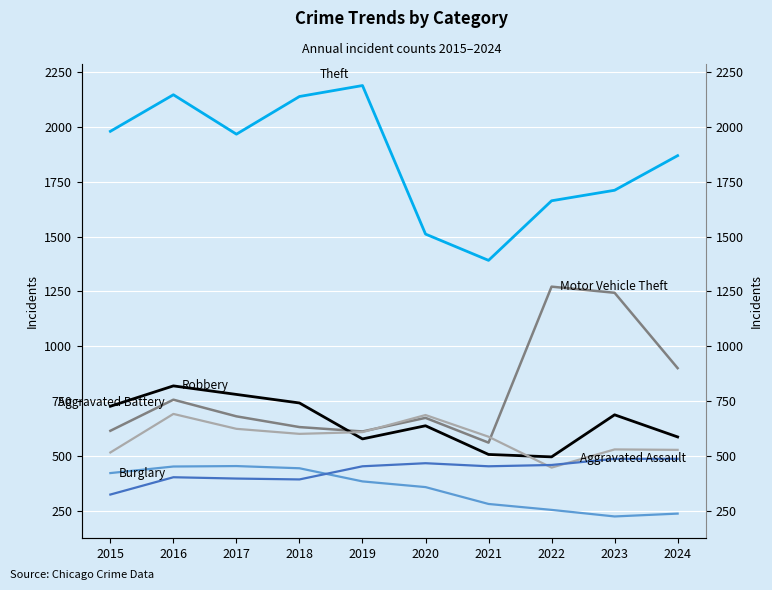

Between 2016 and 2018, which series saw the biggest shift?

Motor Vehicle Theft